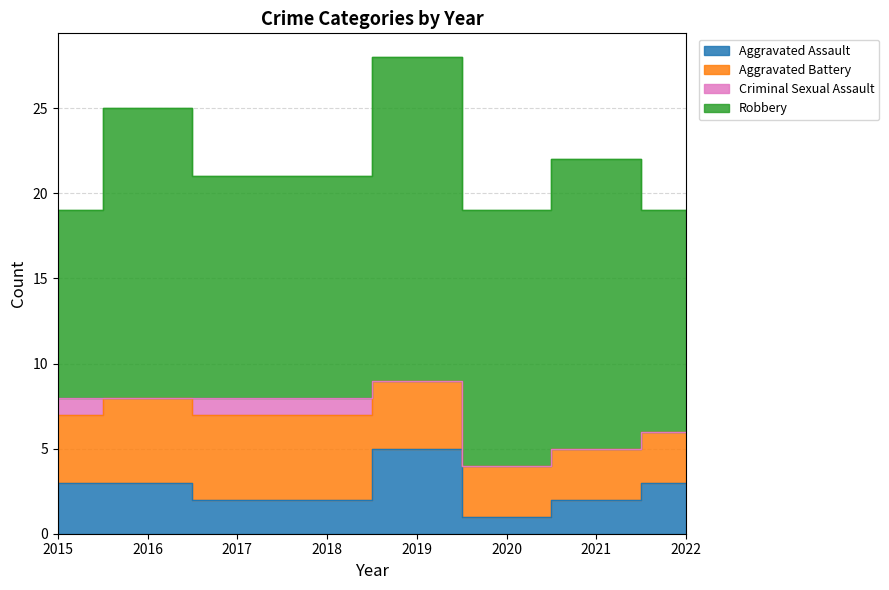

True or false: Criminal Sexual Assault and Robbery intersect in this chart.

False